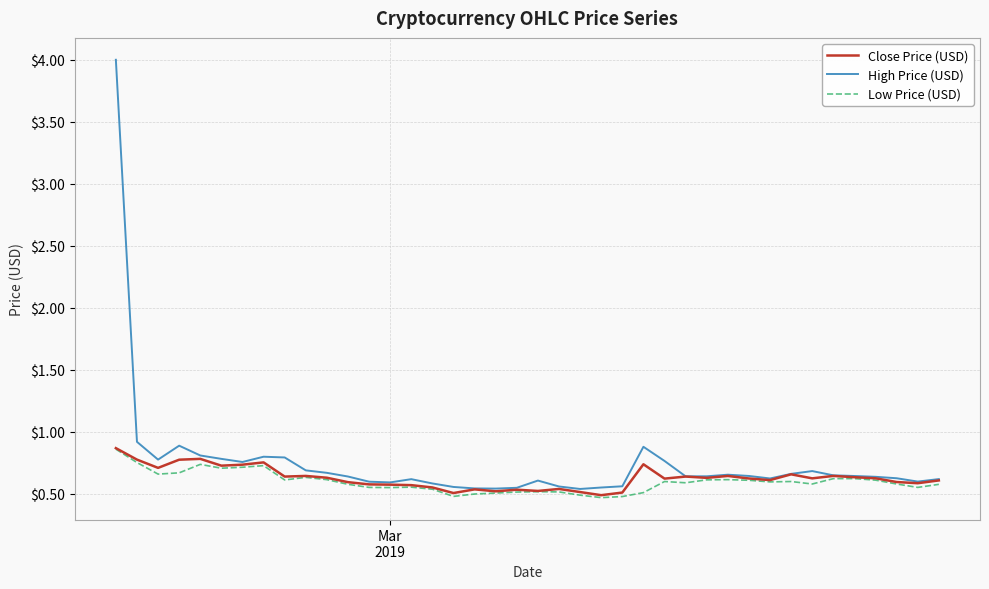

Which series has the largest range (max minus min)?

High Price (USD)